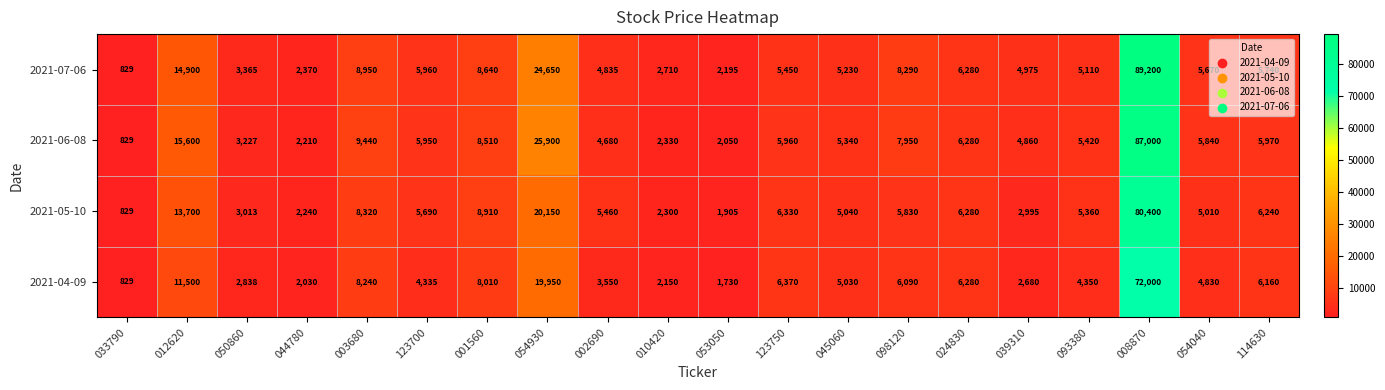

What is the average value of the 2021-05-10 series?

9800